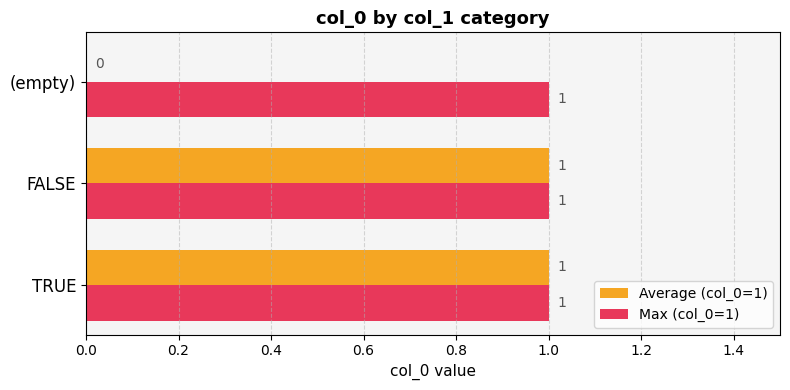

Which series changed the most between FALSE and (empty)?

Average (col_0=1)